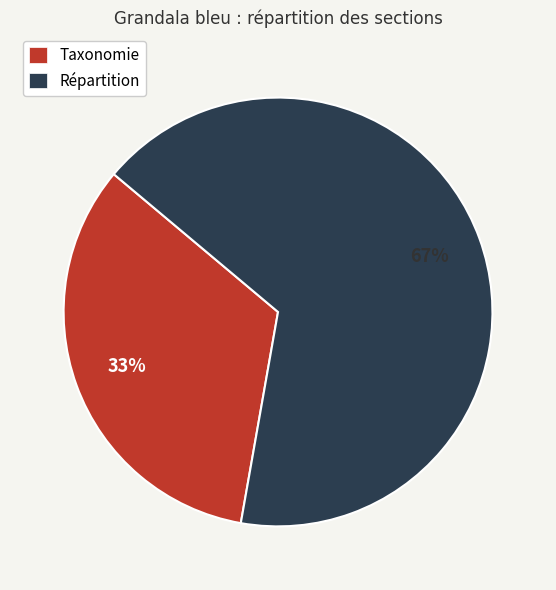

Count the number of slices in the pie.

2